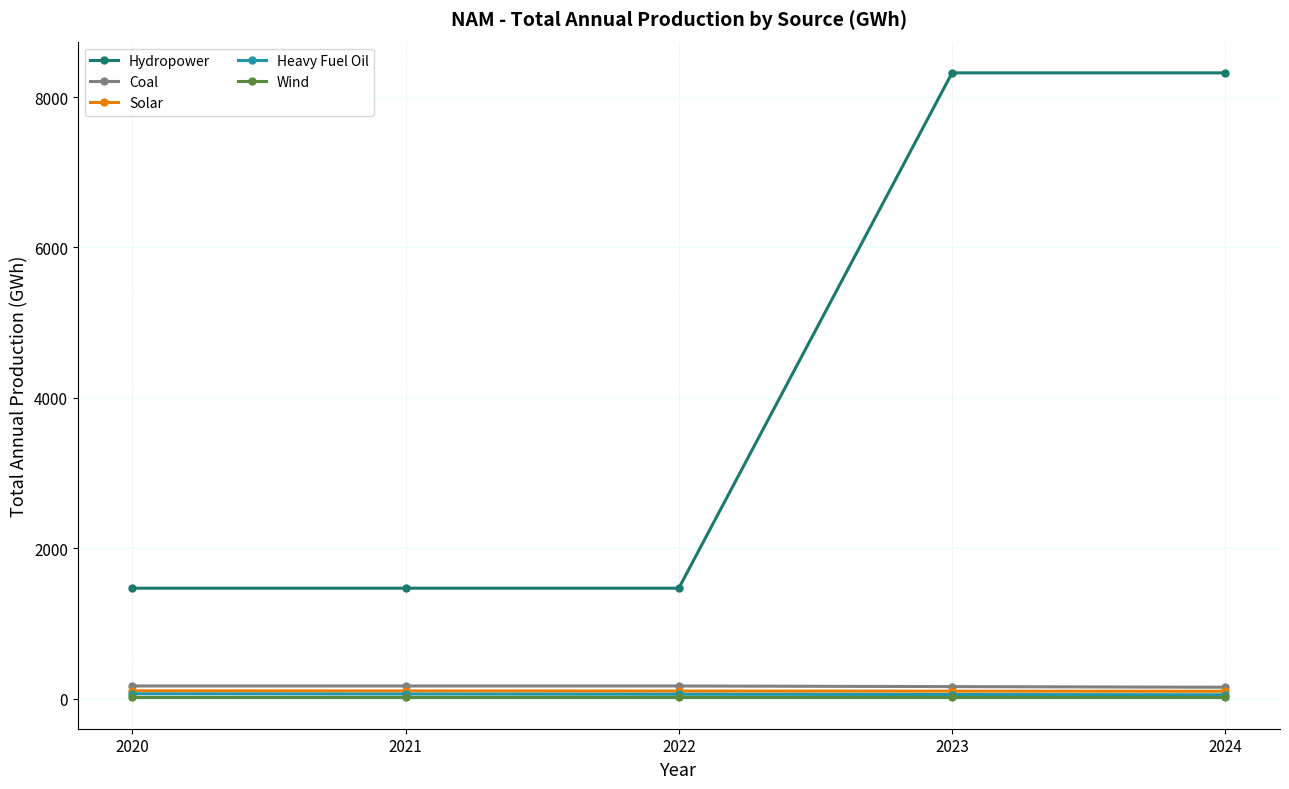

What is the difference between the maximum and minimum values in the Solar series?

5.9